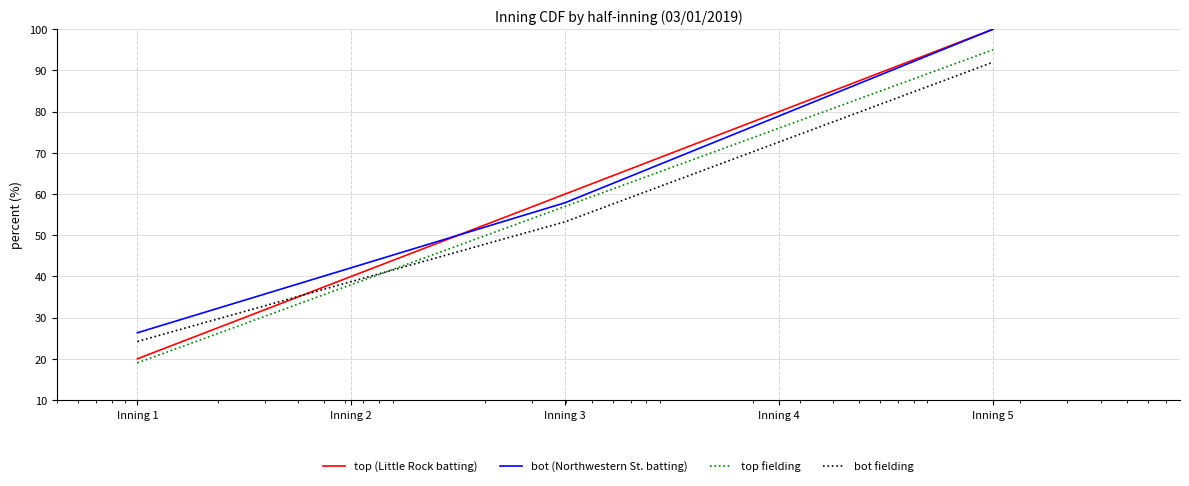

Which series has the widest spread of values?

top (Little Rock batting)